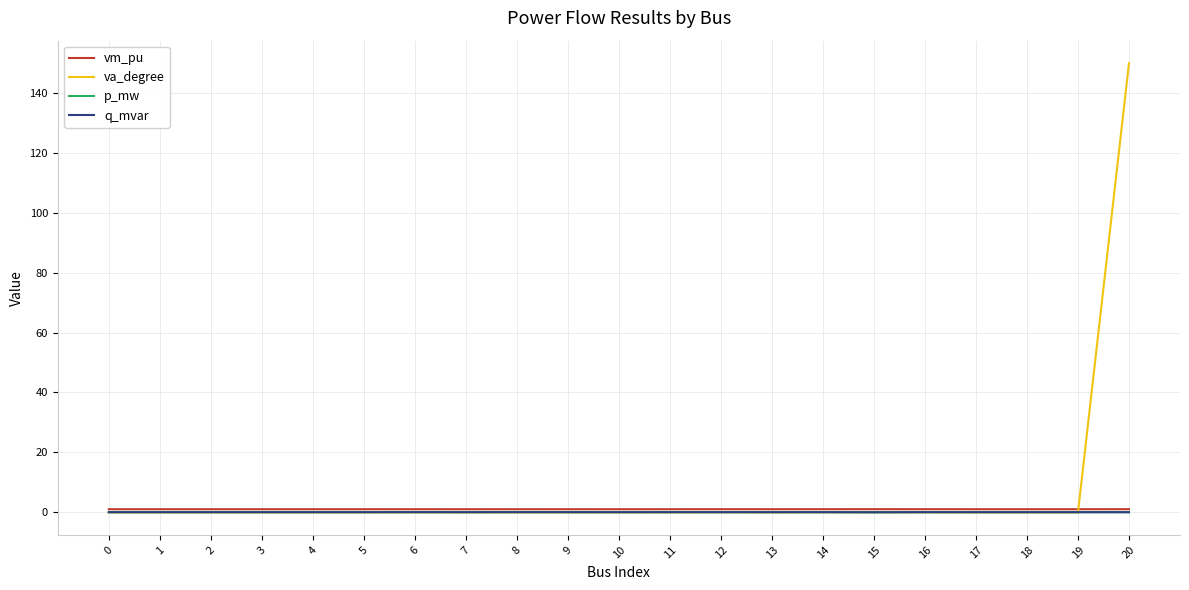

What are all the series names shown in the legend?

vm_pu, va_degree, p_mw, q_mvar